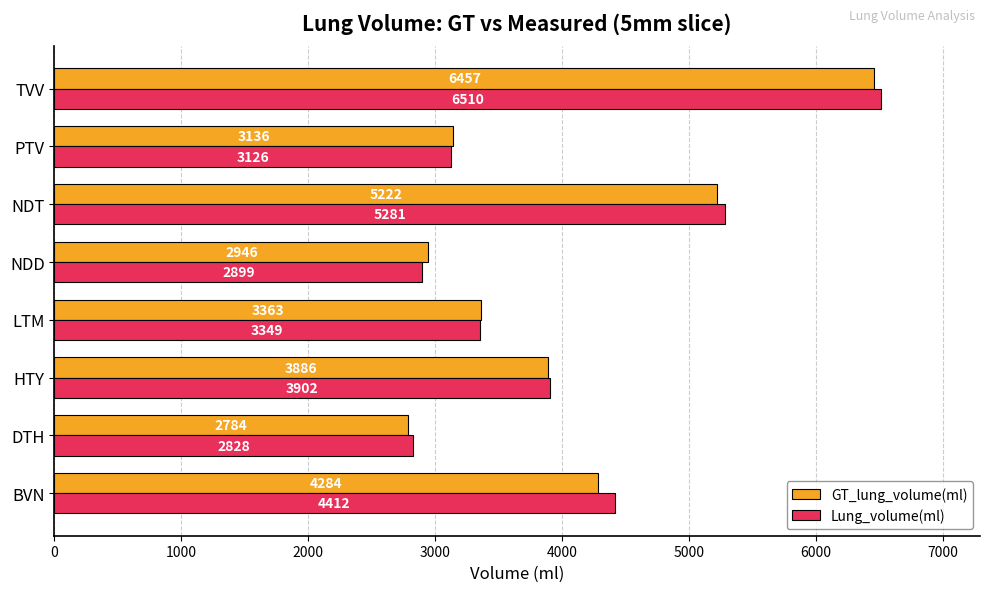

Count the number of categories in the chart.

8